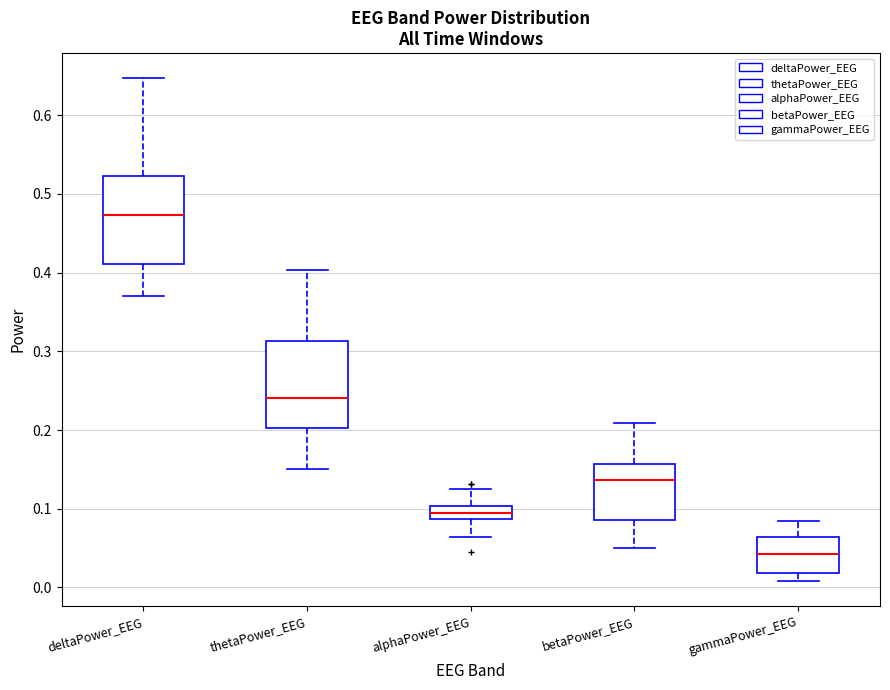

Where does the median line of the box for deltaPower_EEG sit on the y-axis? The values are not printed on the chart, so give them approximately, as read against the axis.

0.47